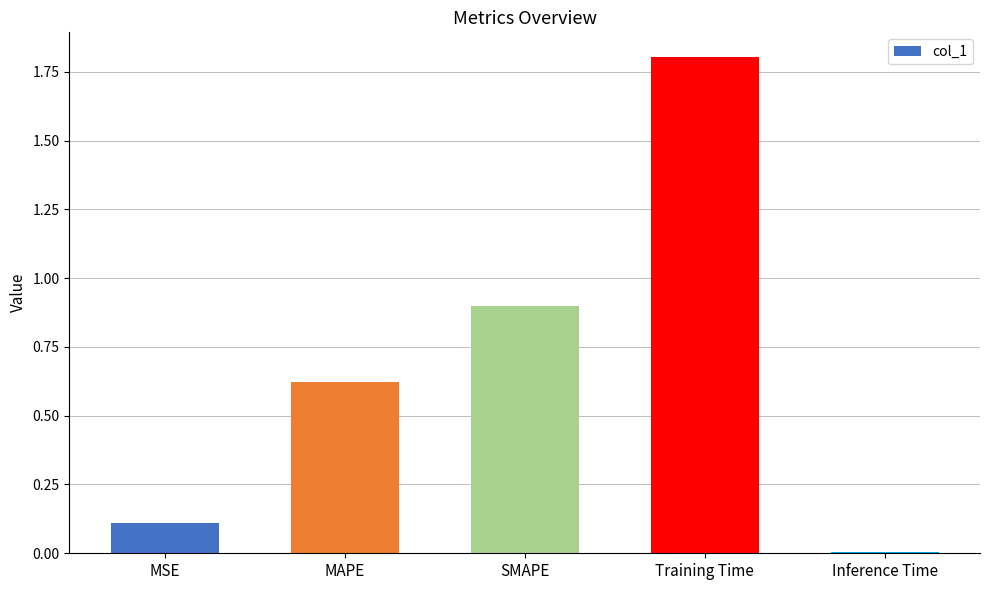

What is the difference between the values at Inference Time and MSE?

0.1